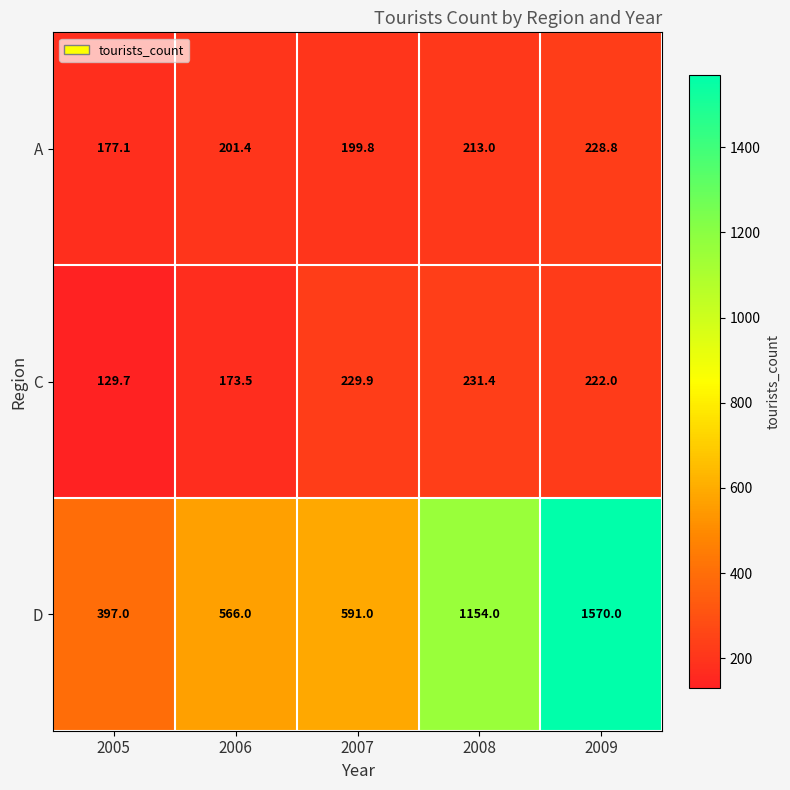

Reading left to right, what are all the values shown in this chart?

A: 177.1	201.4	199.8	213.0	228.8
C: 129.7	173.5	229.9	231.4	222.0
D: 397.0	566.0	591.0	1154.0	1570.0